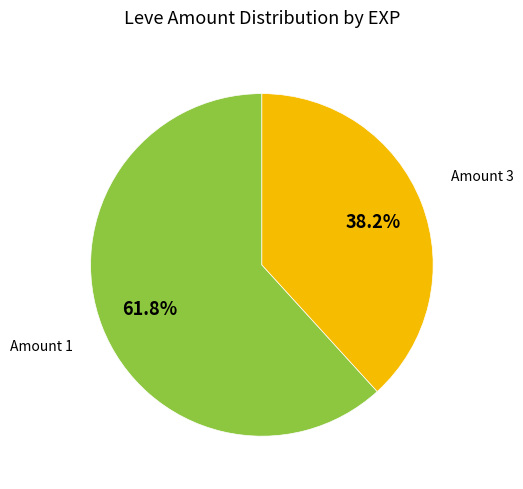

To the nearest percent, what is the average slice percentage?

50%